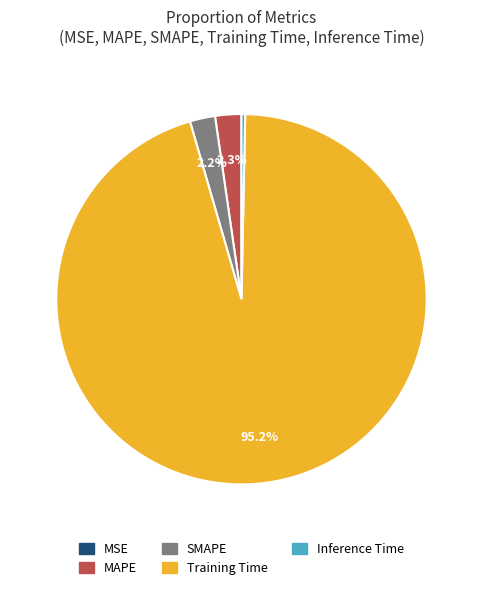

Which category has the biggest portion of the pie?

Training Time